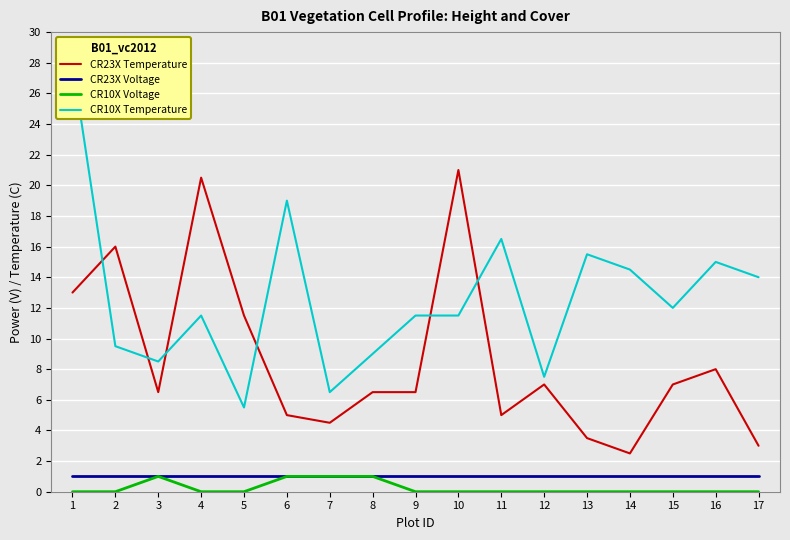

At how many categories does at least one series exceed 24?

1